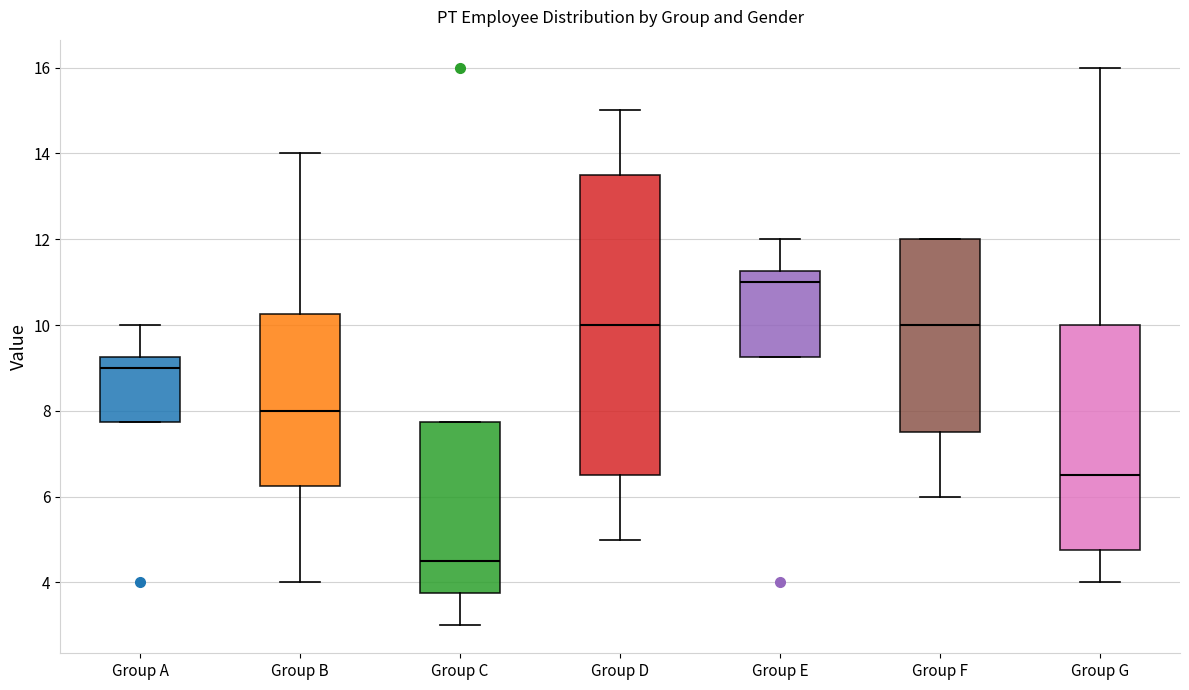

Reading left to right, transcribe this box plot: for each box, give where its median line is, the range the box spans, and where its two whiskers end, as read against the y-axis. The values are not printed on the chart, so give them approximately, as read against the axis.

Group A: median 9.0, box 7.8 to 9.2, whiskers 7.8 to 10.0
Group B: median 8.0, box 6.2 to 10.2, whiskers 4.0 to 14.0
Group C: median 4.6, box 3.8 to 7.8, whiskers 3.0 to 7.8
Group D: median 10.0, box 6.6 to 13.6, whiskers 5.0 to 15.0
Group E: median 11.0, box 9.2 to 11.2, whiskers 9.2 to 12.0
Group F: median 10.0, box 7.6 to 12.0, whiskers 6.0 to 12.0
Group G: median 6.6, box 4.8 to 10.0, whiskers 4.0 to 16.0